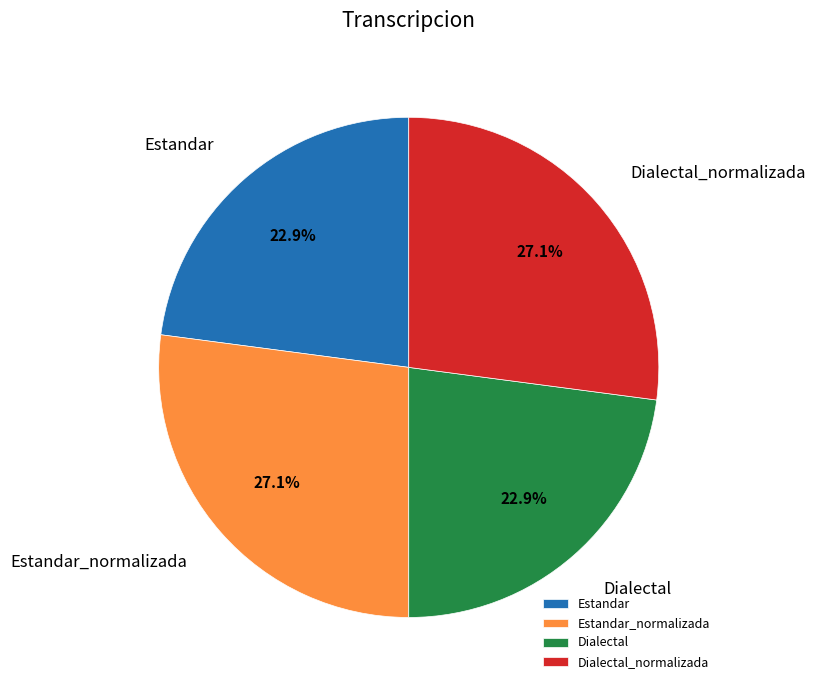

What percentage is NOT represented by Estandar_normalizada?

72.9%